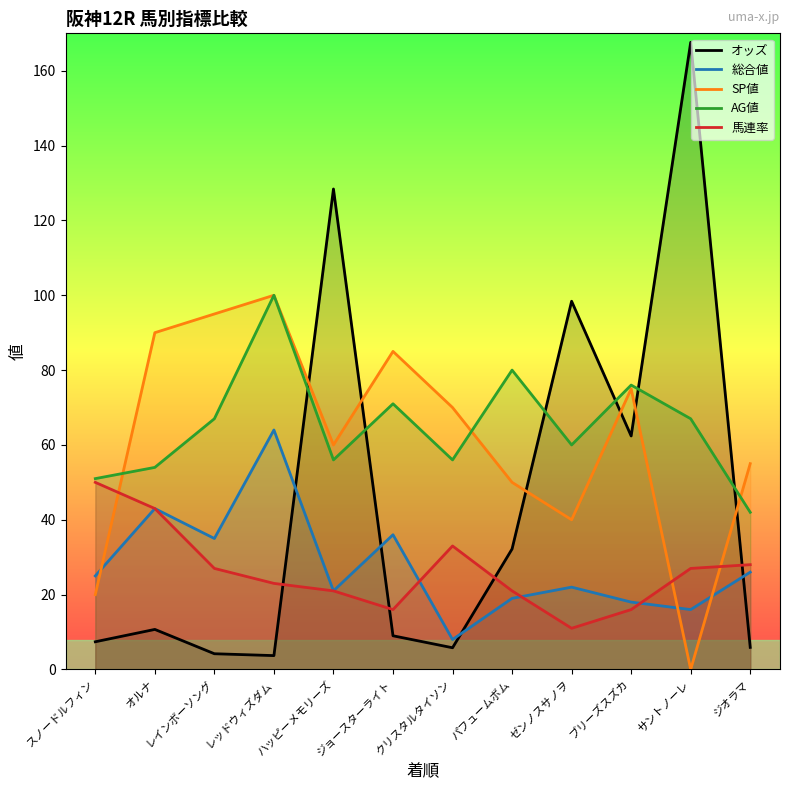

True or false: AG値 and 馬連率 cross at least once.

False